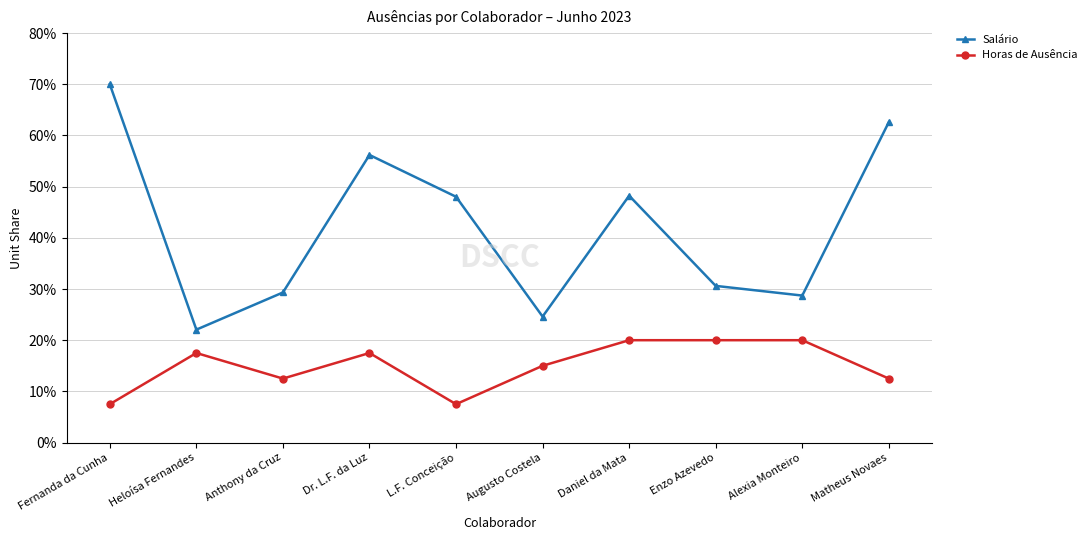

True or false: Horas de Ausência and Salário cross at least once.

False